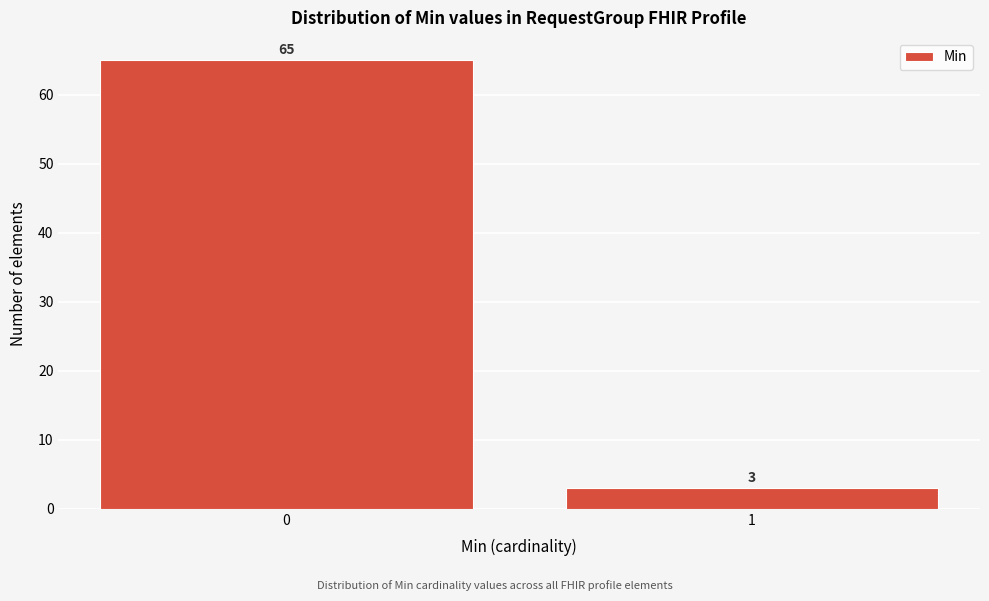

Reading left to right, extract all data points from this chart.

0=65	1=3